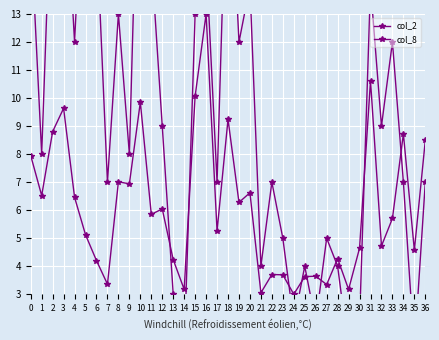

How many lines are shown in the chart?

2